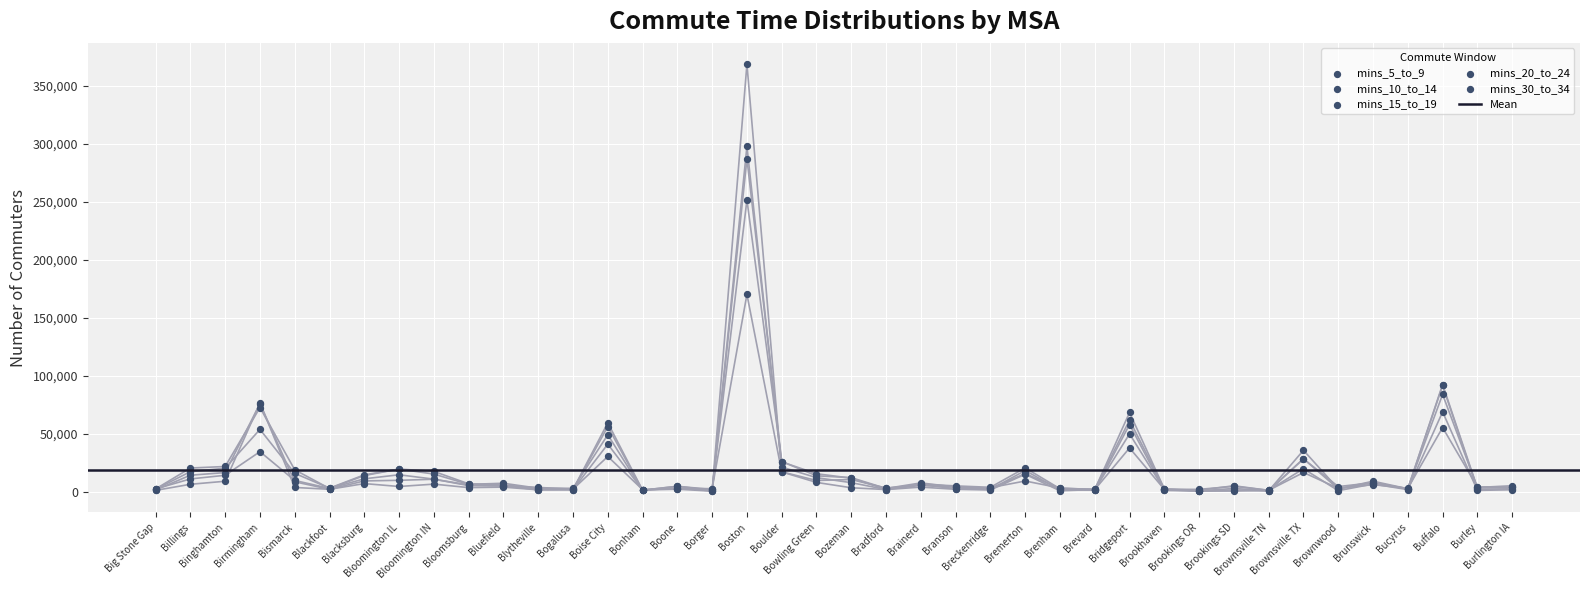

Which series has the largest total across all categories?

mins_15_to_19